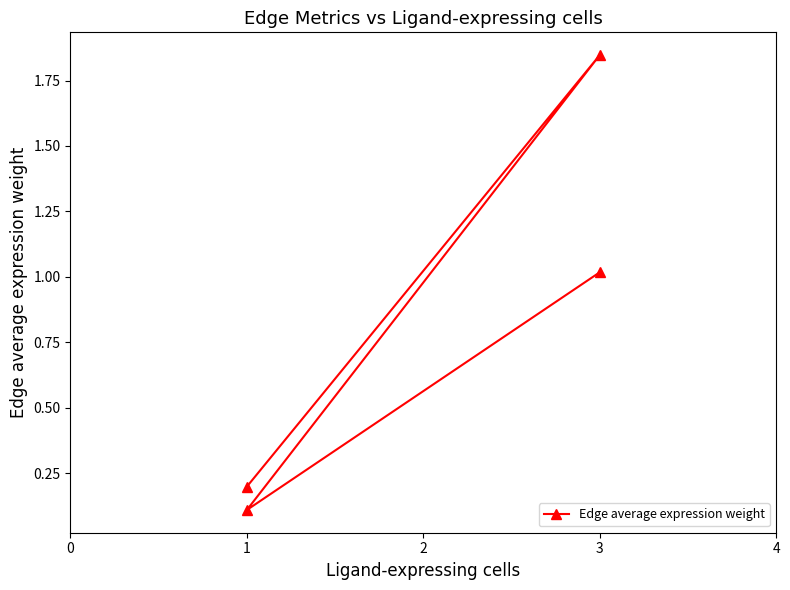

What is the value of the 3rd point from the left?

0.1